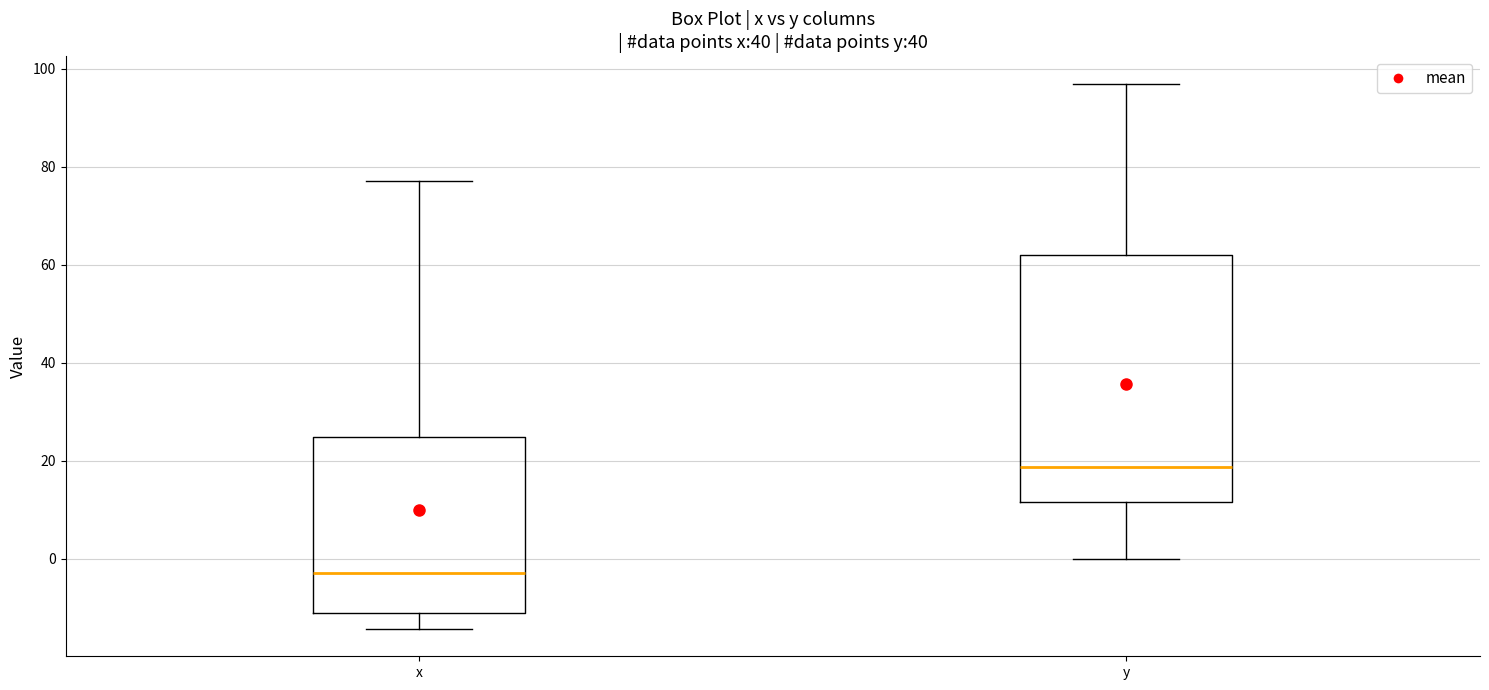

Reading left to right, read every box against the y-axis: the position of its median line, the range the box covers, and the ends of its whiskers. The values are not printed on the chart, so give them approximately, as read against the axis.

x: median -2, box -12 to 24, whiskers -14 to 78
y: median 18, box 12 to 62, whiskers 0 to 98